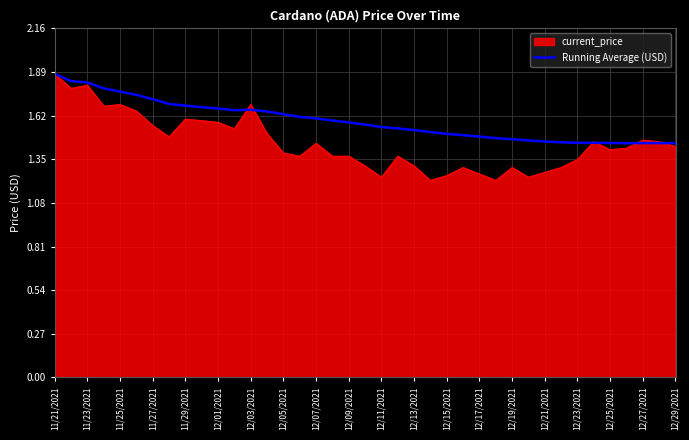

Which series has the largest range (max minus min)?

current_price